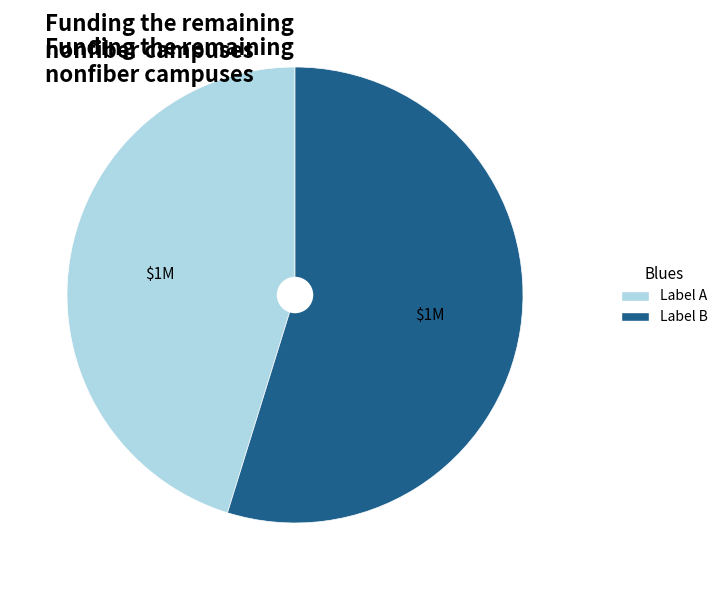

True or false: Label A accounts for 45% of the total.

True